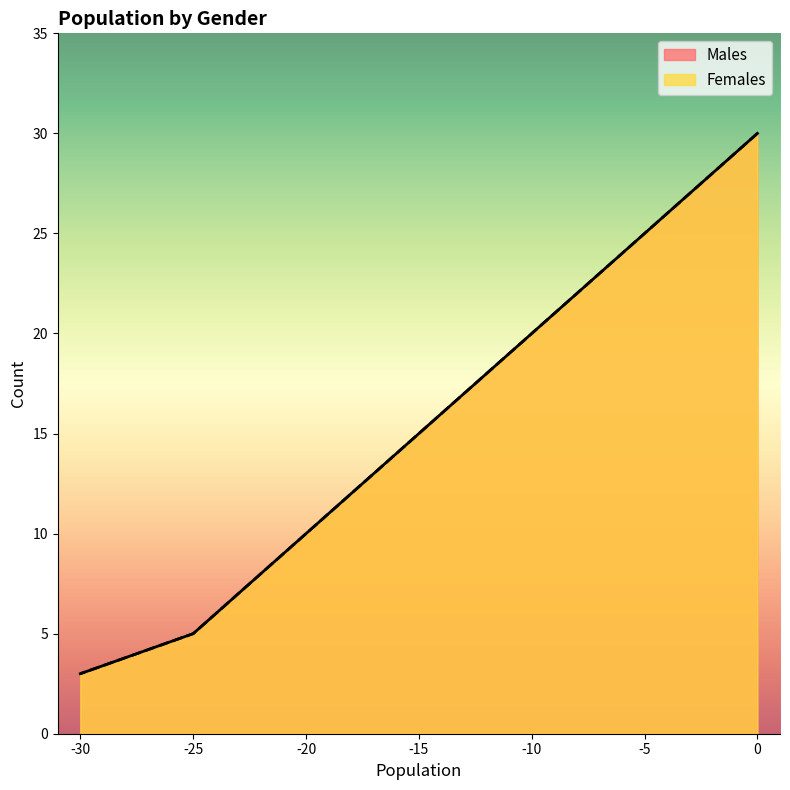

Reading left to right, extract all data points from this chart.

Males: 0=30	-5=25	-10=20	-15=15	-20=10	-25=5	-30=3
Females: 0=30	-5=25	-10=20	-15=15	-20=10	-25=5	-30=3